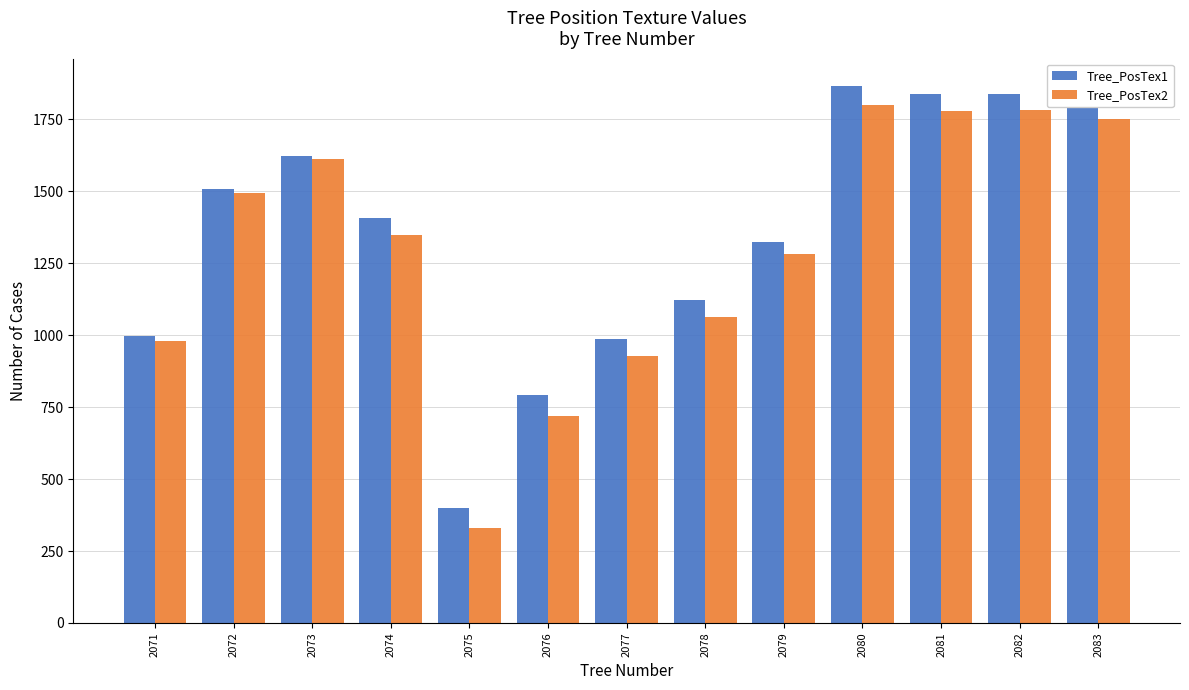

What is the difference between the Tree_PosTex1 values at 2073 and 2076?

832